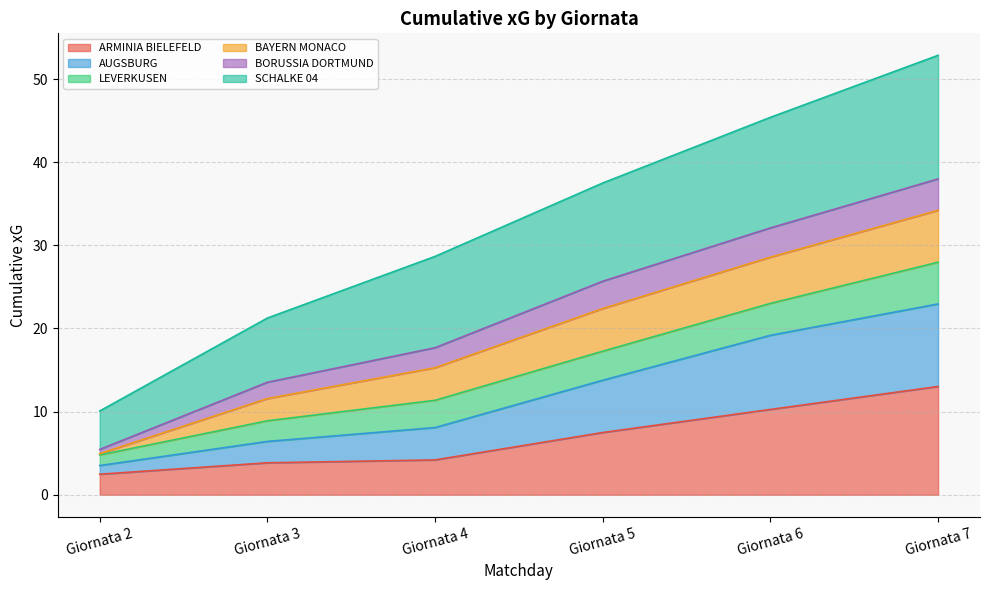

What is the maximum value for ARMINIA BIELEFELD?

13.0